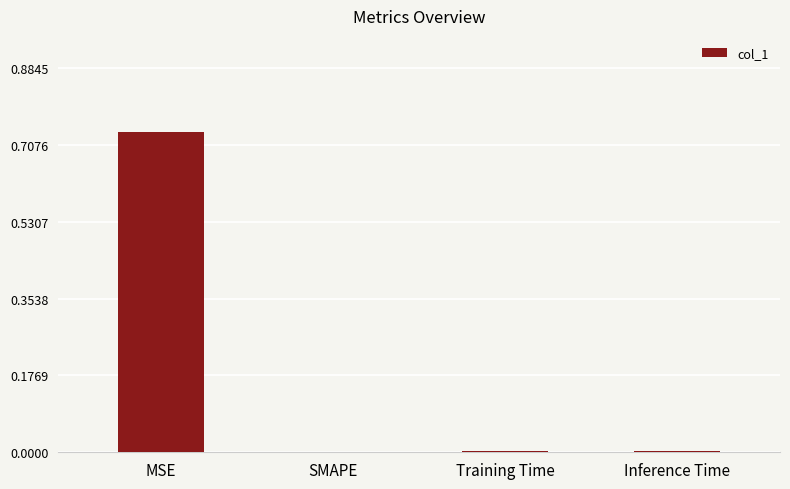

Which has a higher value, SMAPE or MSE?

MSE